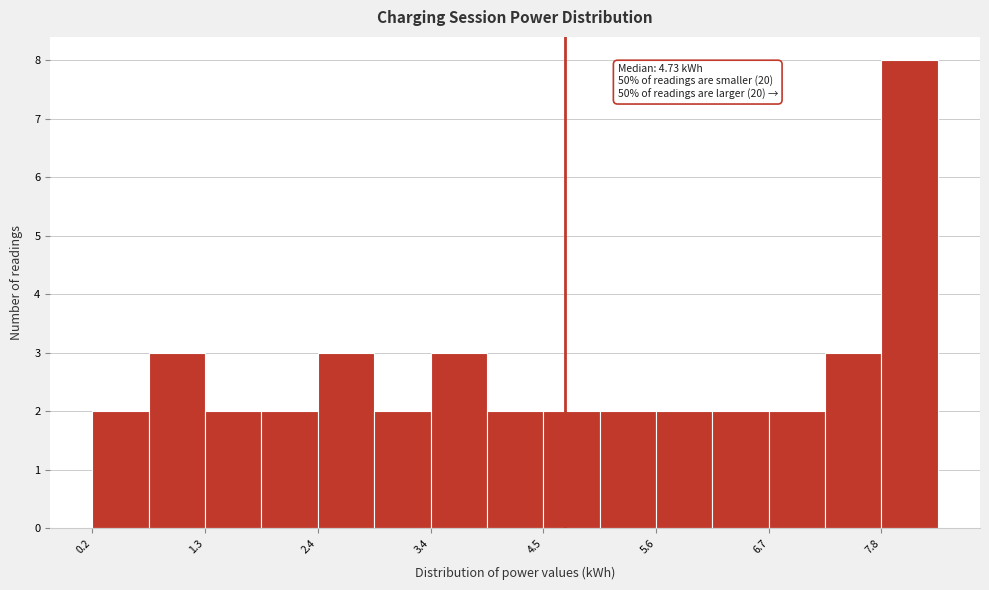

Read against the x-axis, roughly where is the centre of the tallest bar?

8.0